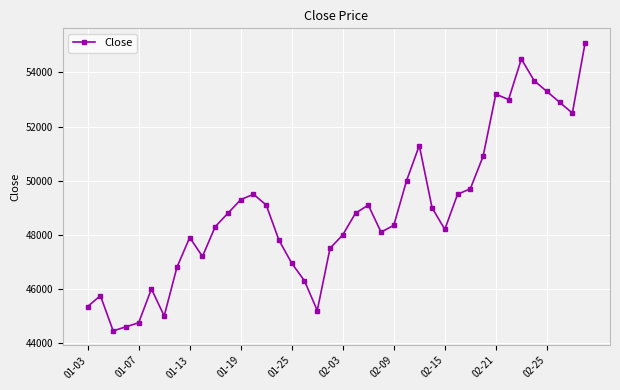

What is the value of the 32nd point from the left?

50900